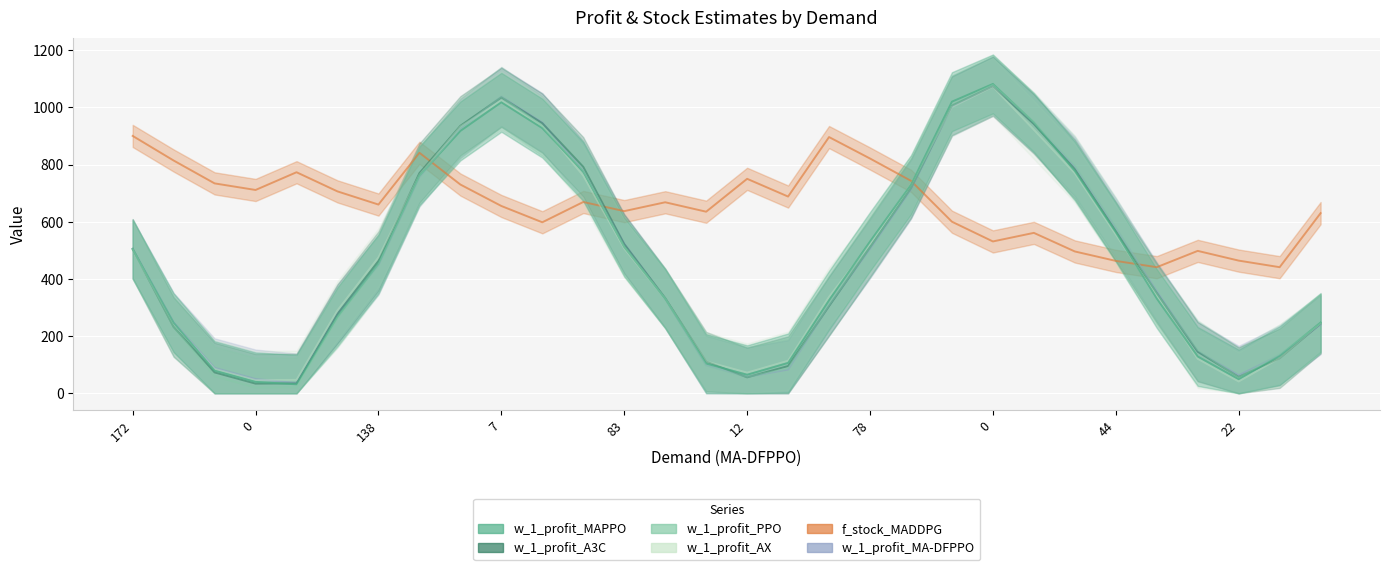

How many times do w_1_profit_A3C and f_stock_MADDPG cross each other?

4